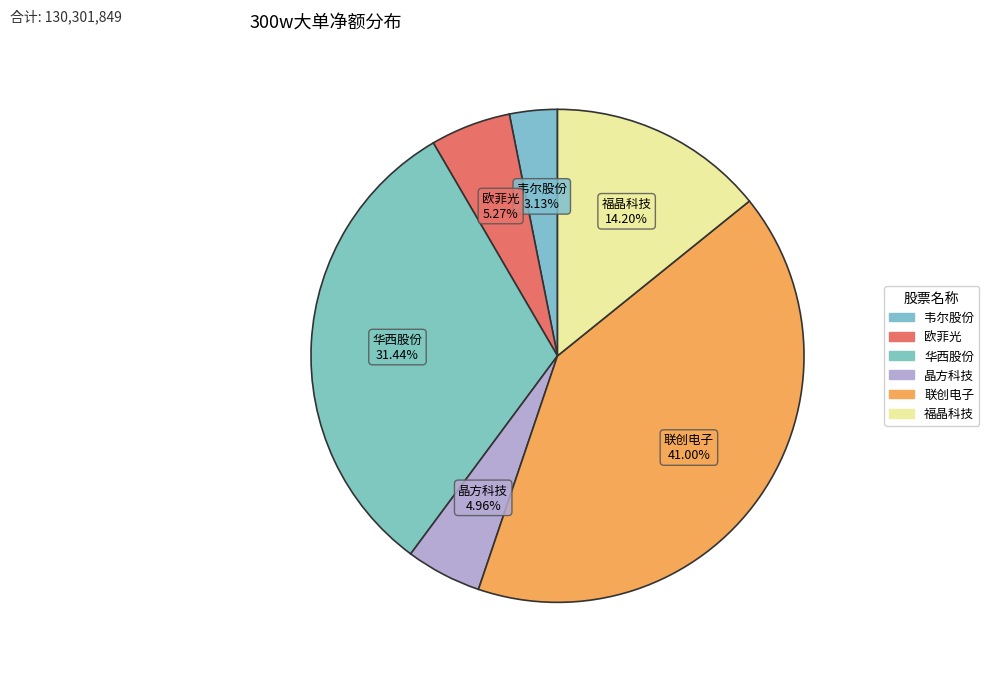

Approximately how many times larger is the value at 欧菲光 compared to 韦尔股份?

1.7